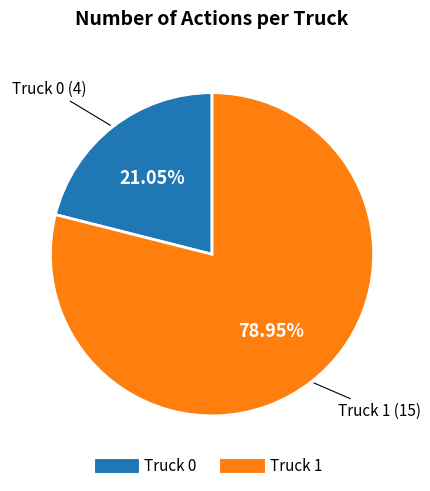

Approximately how many times larger is the value at Truck 0 compared to Truck 1?

0.3